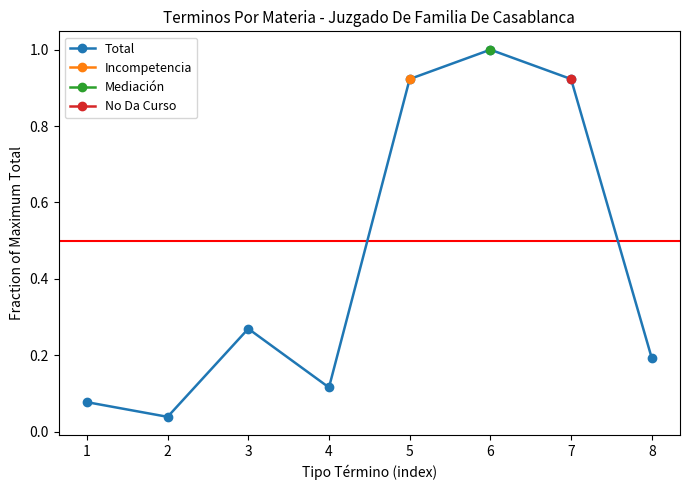

True or false: the data shows 0.1 at 2.

False